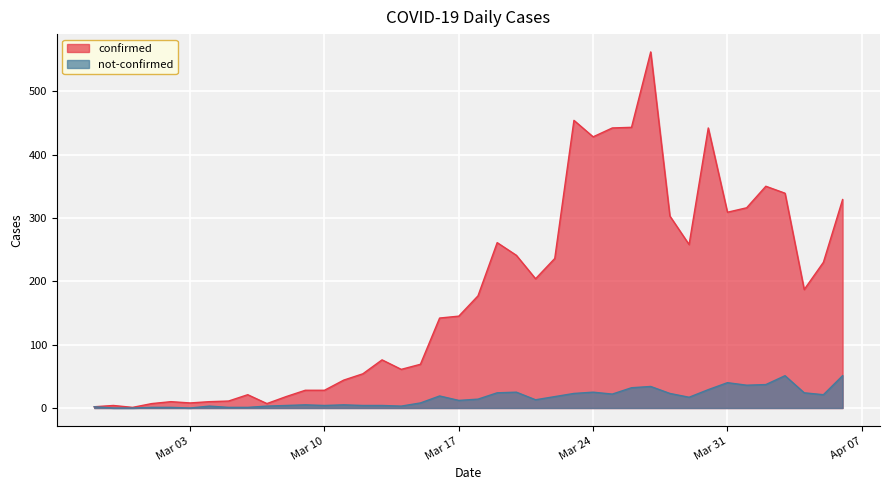

How many data points does each series have?

40